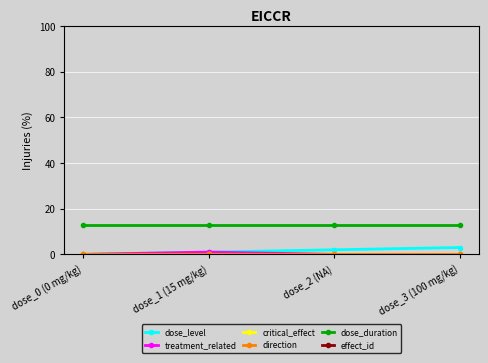

What are all the series names shown in the legend?

dose_level, treatment_related, critical_effect, direction, dose_duration, effect_id